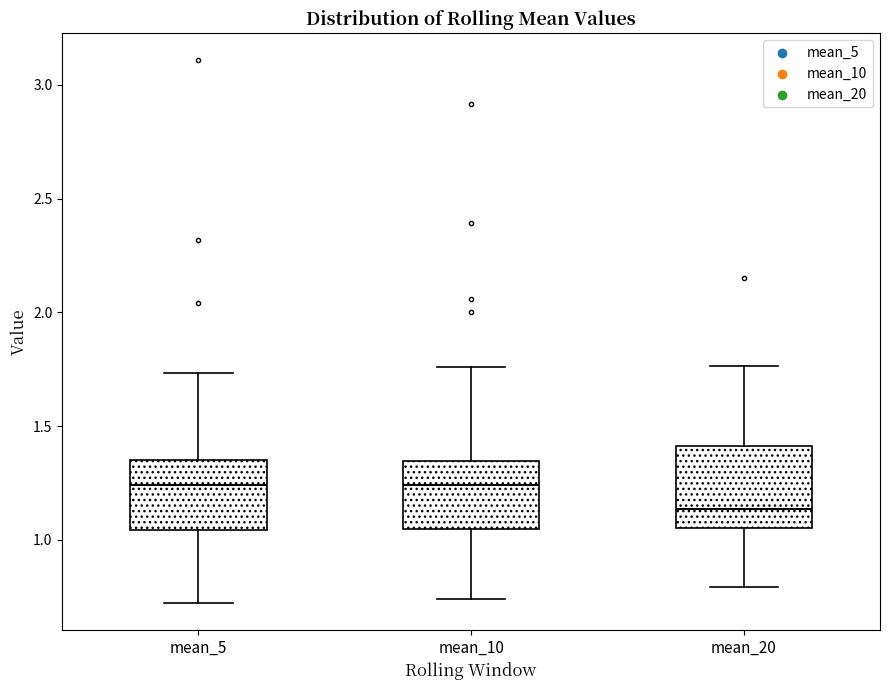

Which box has the lowest median line?

mean_20